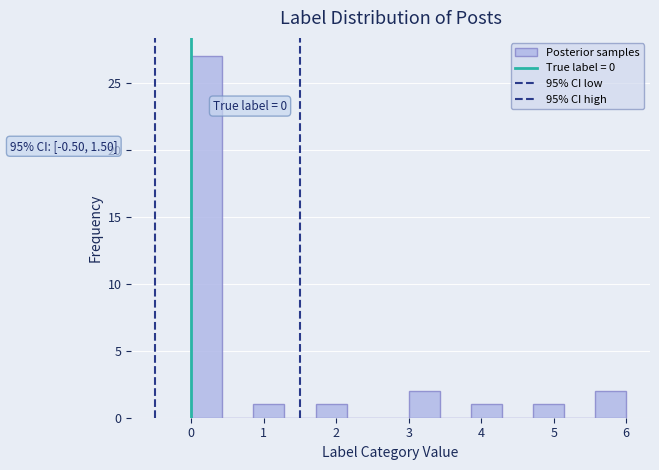

Which range on the x-axis has the tallest bar?

0.0 to 0.4